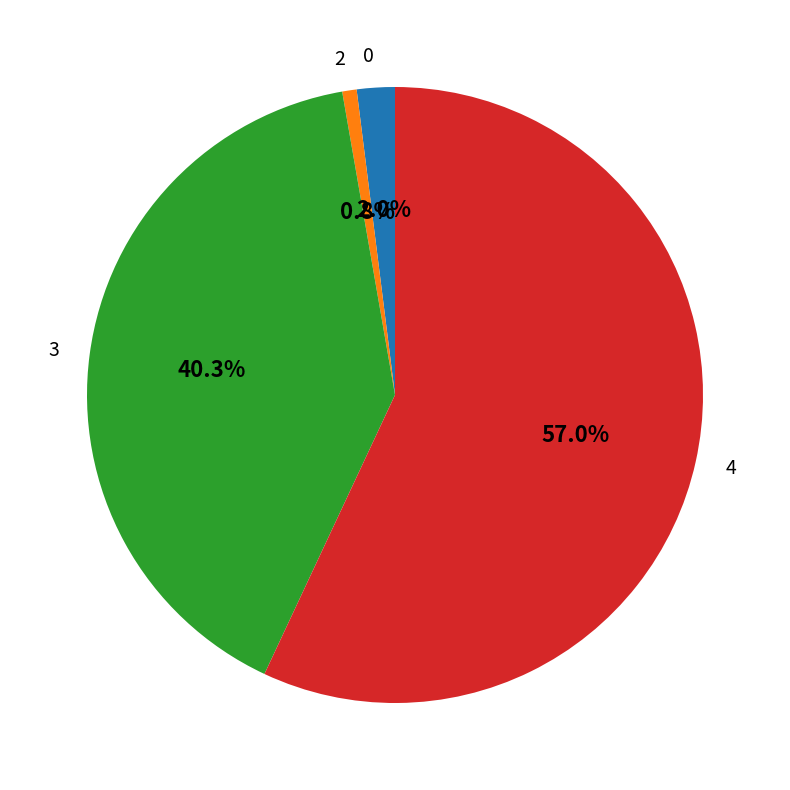

Does any single category account for the majority?

Yes